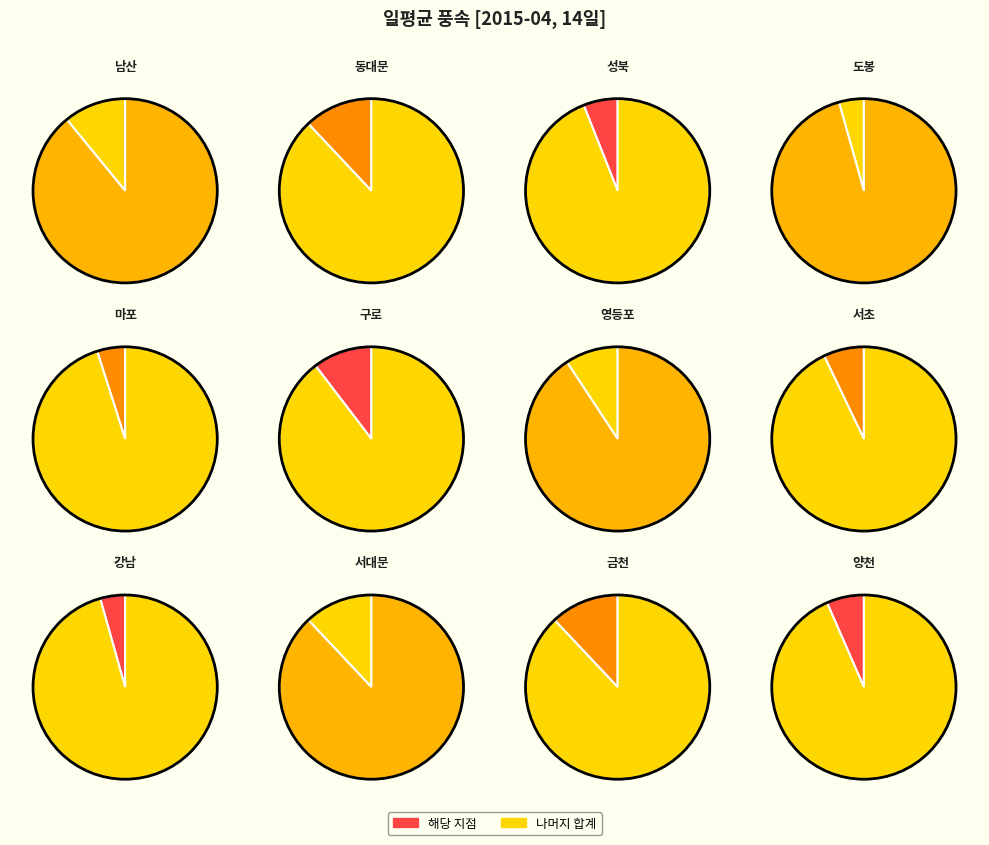

How much of the chart is everything except 금천?

88.0%